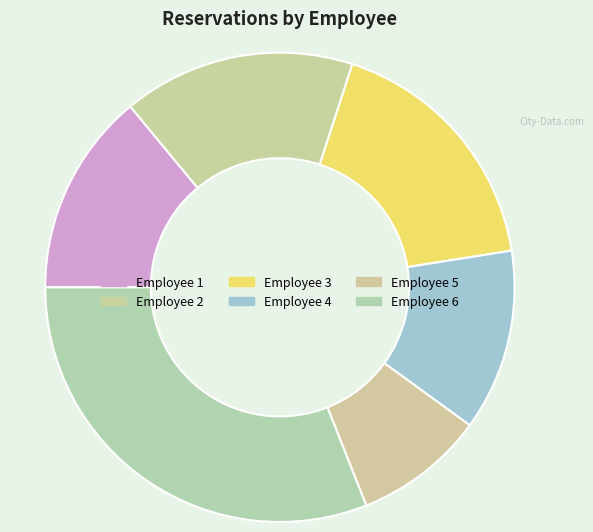

Does Employee 4 represent more than half of the total?

No